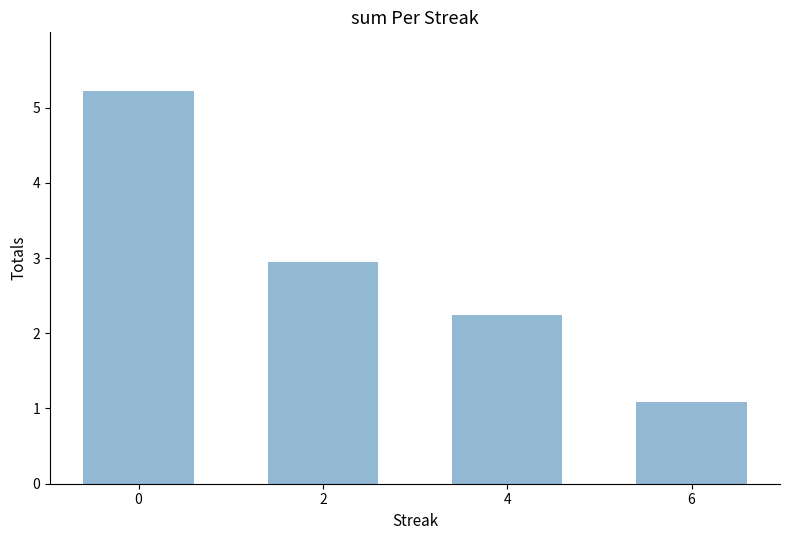

At which label is the value closest to 3?

2